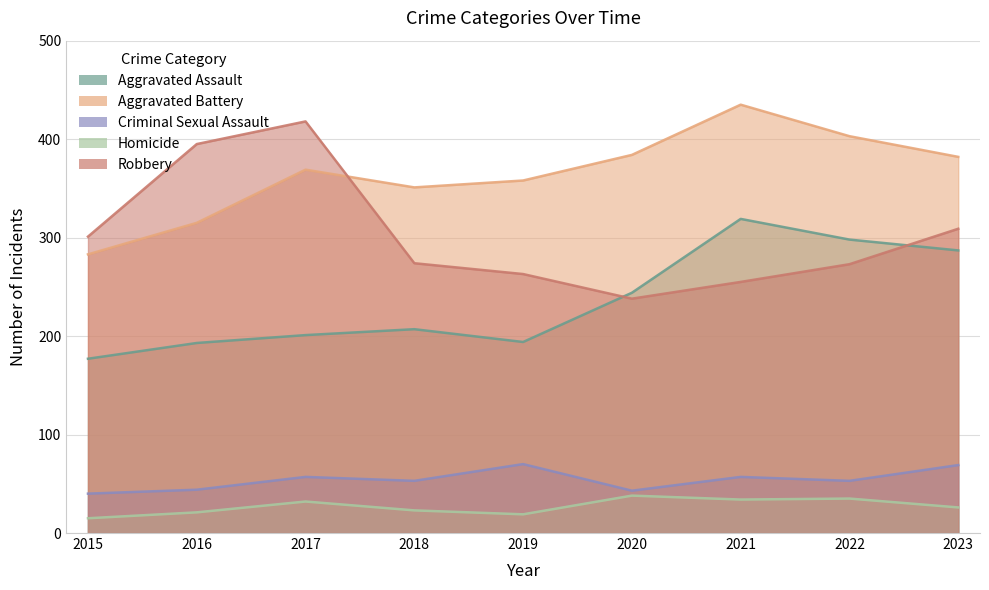

Is it true that Homicide equals 8 at 2015?

False